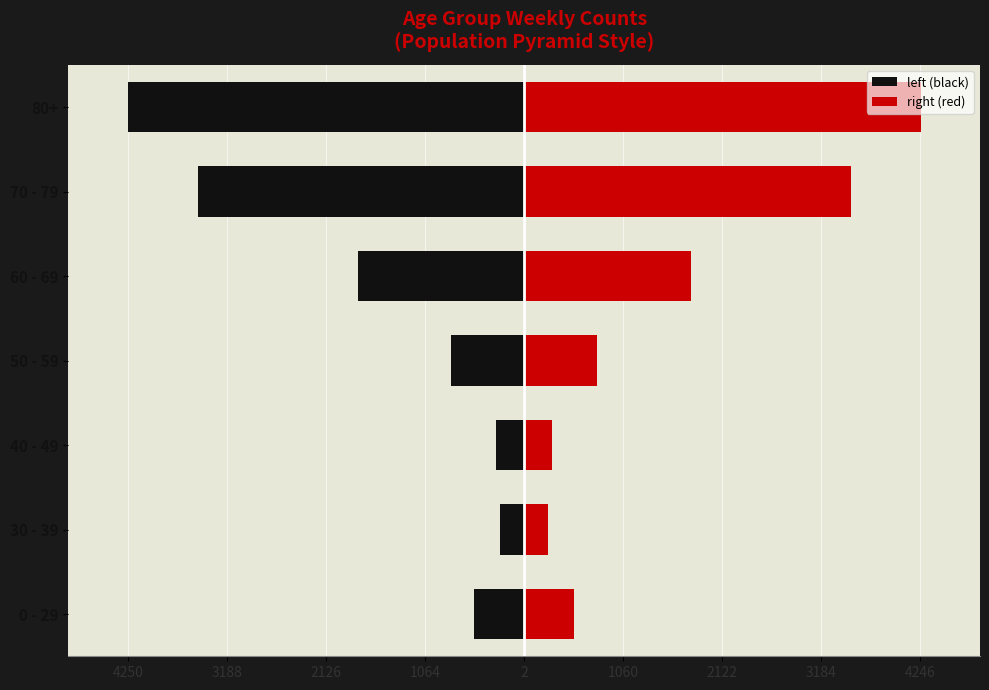

How many bars are there in each group?

2